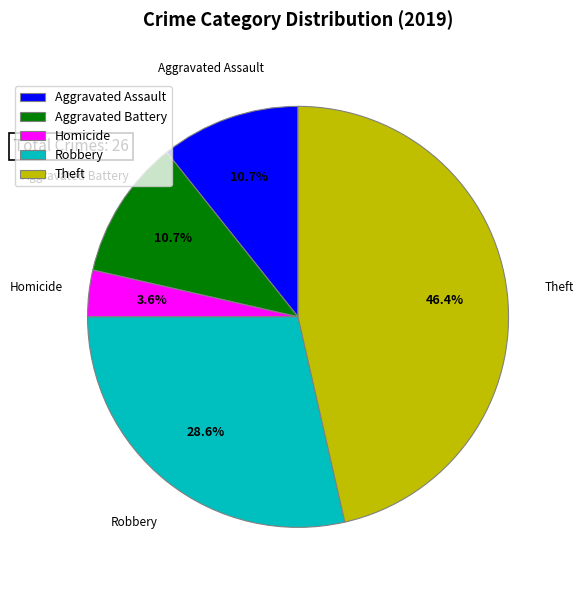

What is the largest slice in the pie chart?

Theft